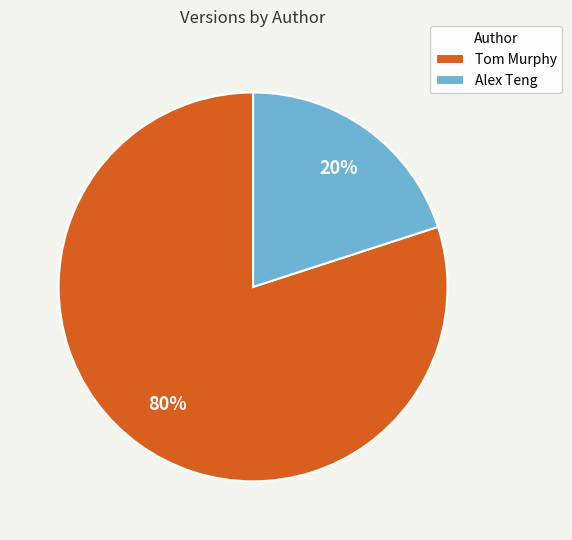

To the nearest percent, what is the average slice percentage?

50%